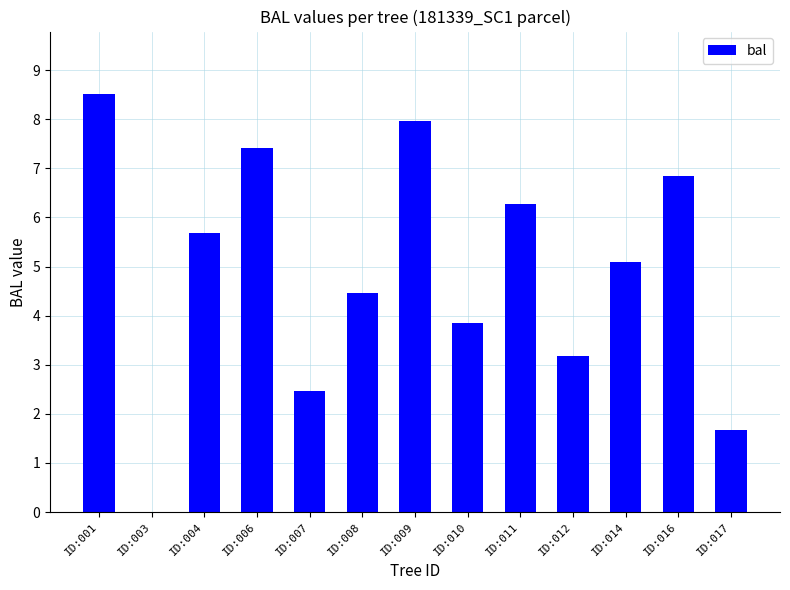

The chart shows a value of 10.0 at ID:004. True or false?

False